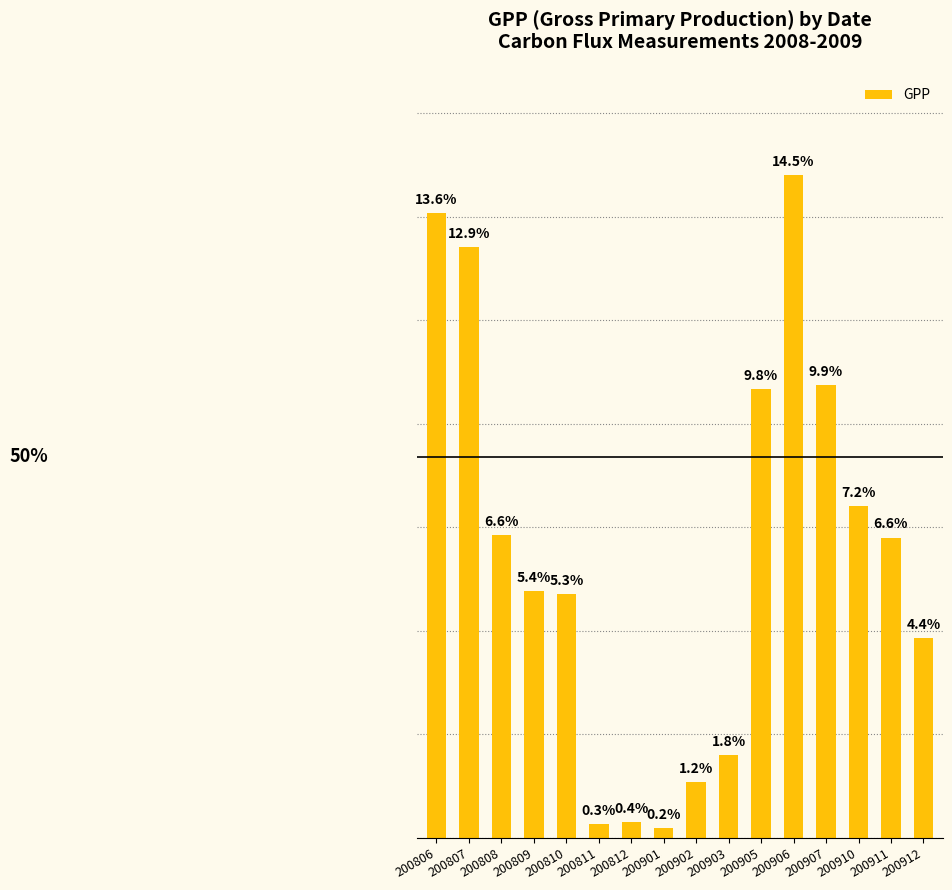

Are the bars horizontal?

No